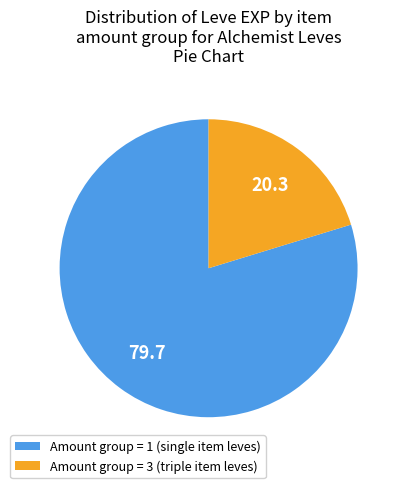

The Amount group = 1 (single item leves) slice represents 66% of the pie. True or false?

False